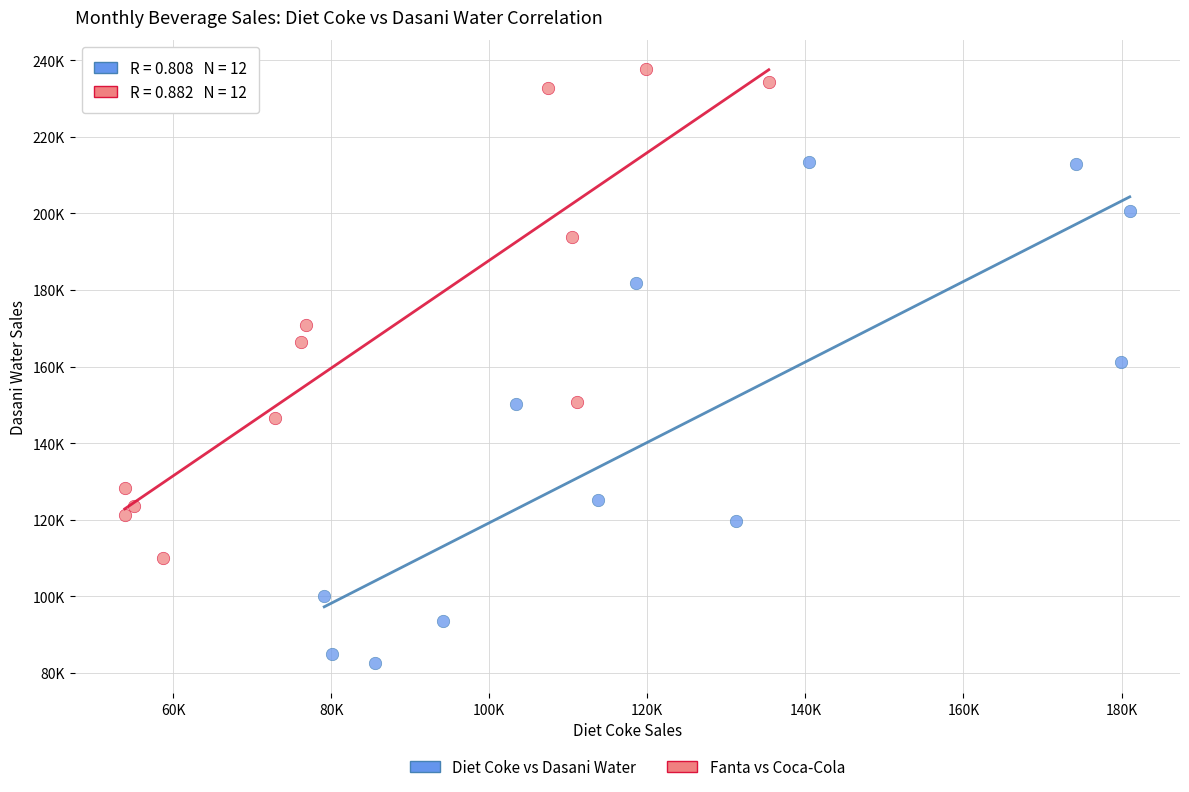

What are all the series names shown in the legend?

Diet Coke vs Dasani Water, Fanta vs Coca-Cola